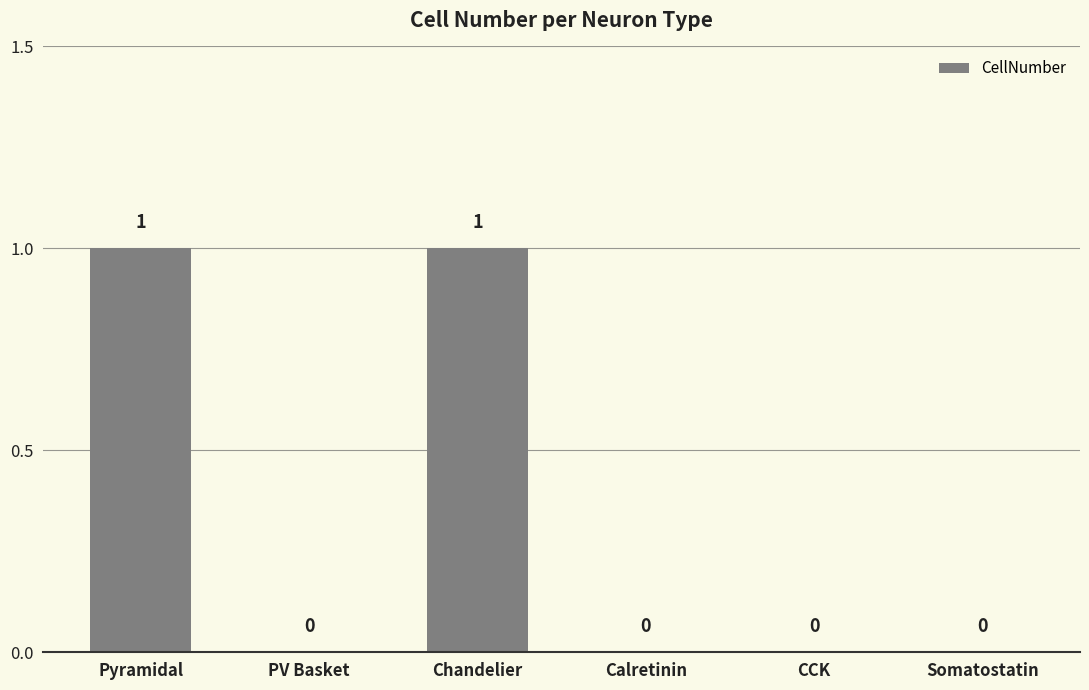

How many data points are above 0?

2